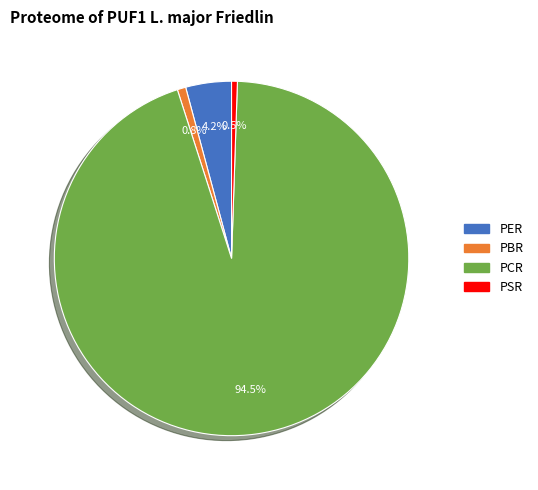

To the nearest percent, what portion does PBR represent?

1%